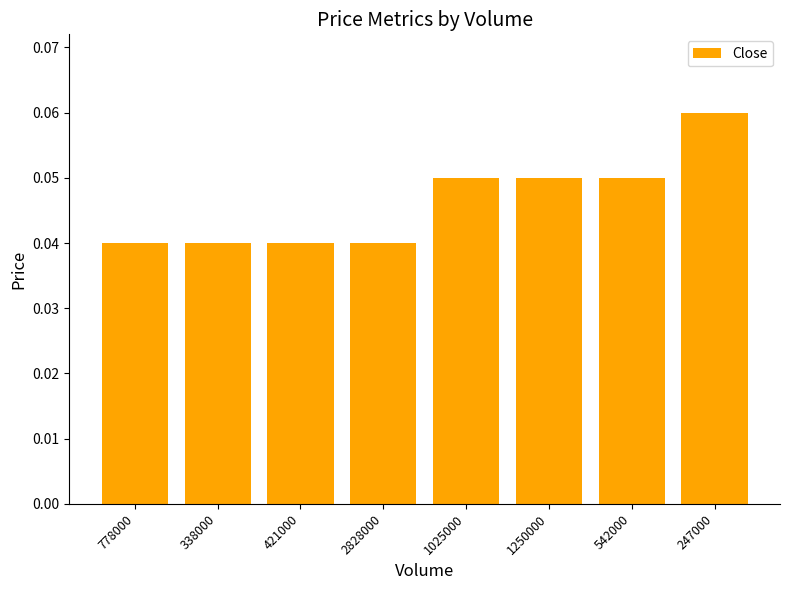

What is the label of the 1st bar from the right?

247000